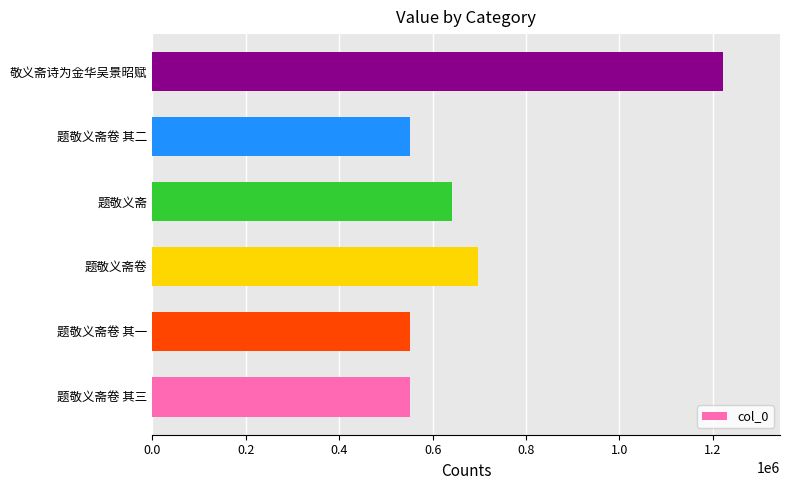

Are the bars grouped side by side (vs. stacked)?

No